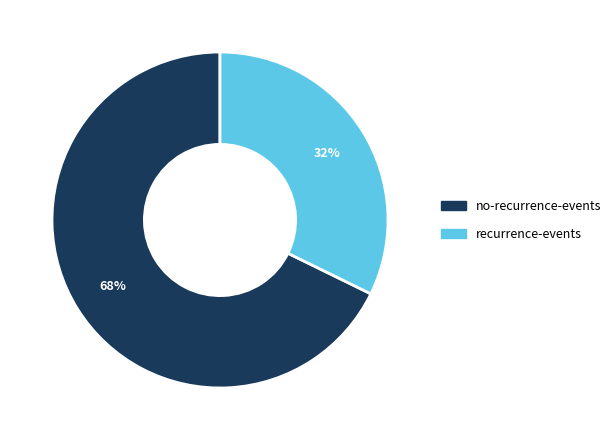

To the nearest percent, what is the average slice percentage?

50%